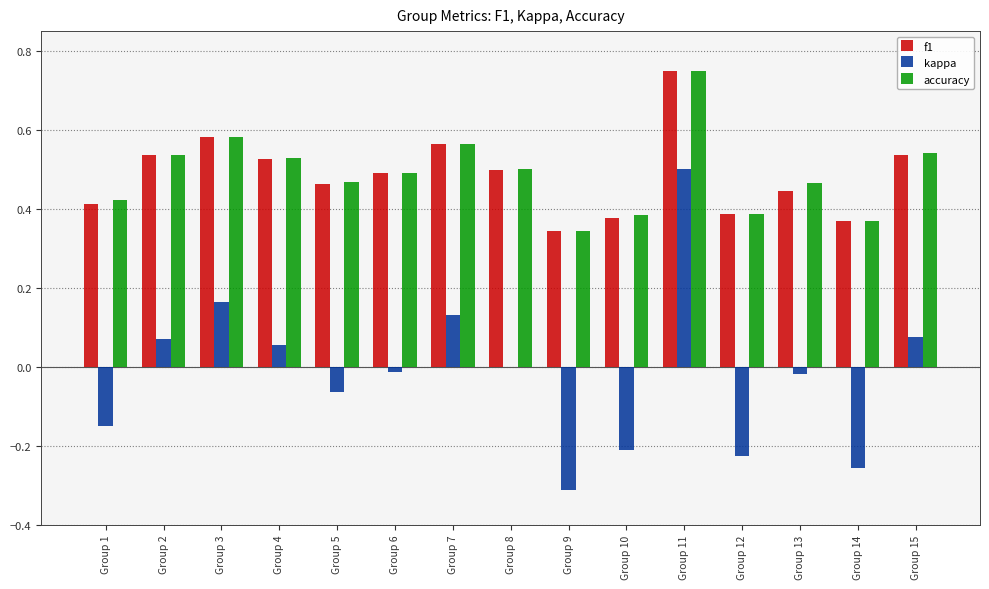

Between Group 12 and Group 13, which series saw the biggest shift?

kappa